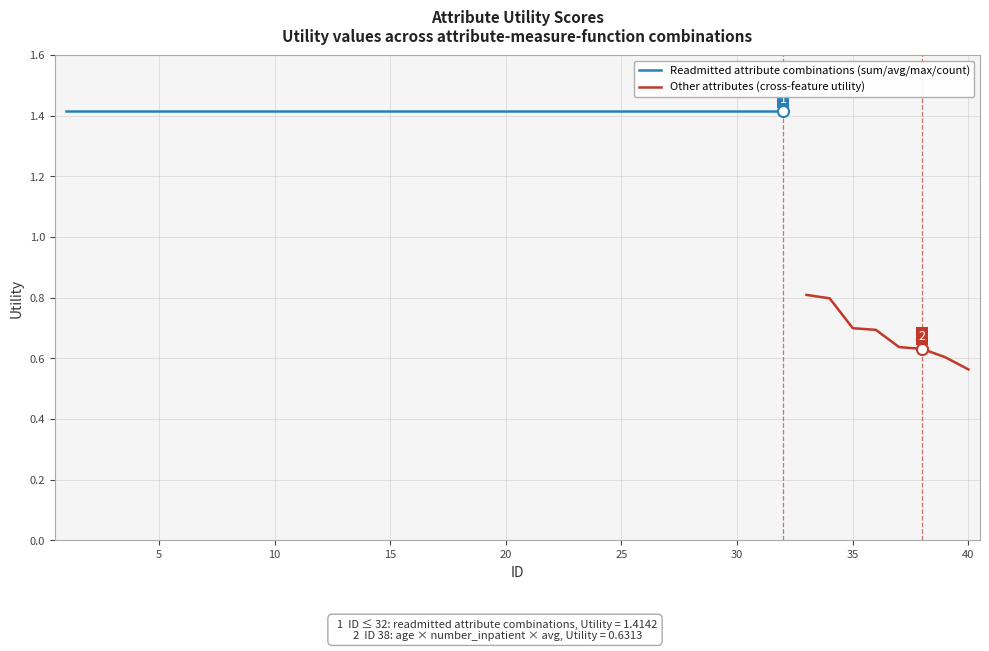

Count the values in the range 1 to 2.

32